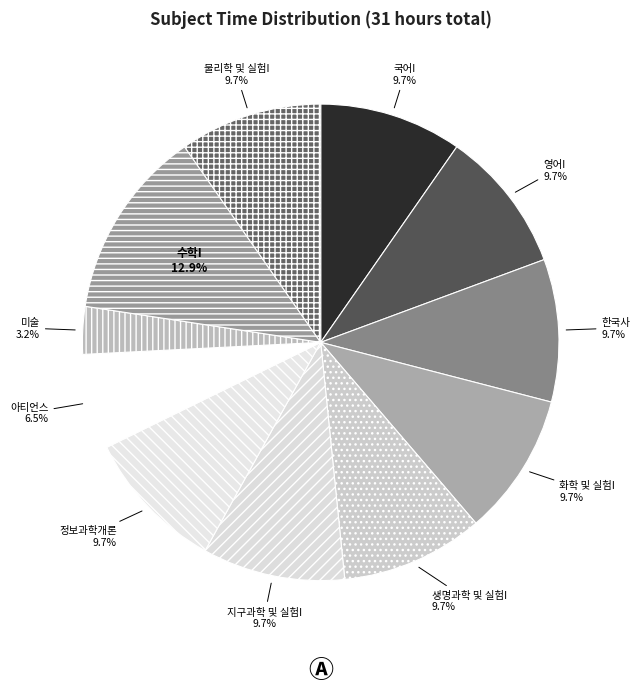

To the nearest percent, what is the average slice percentage?

9%